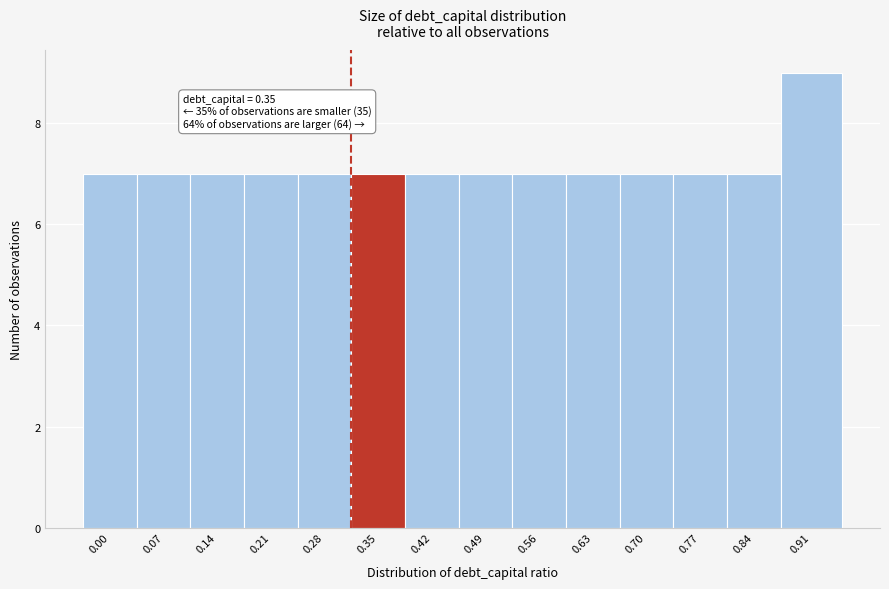

Reading right to left, list all the values displayed in this chart.

0.91=9	0.84=7	0.77=7	0.70=7	0.63=7	0.56=7	0.49=7	0.42=7	0.35=7	0.28=7	0.21=7	0.14=7	0.07=7	0.00=7